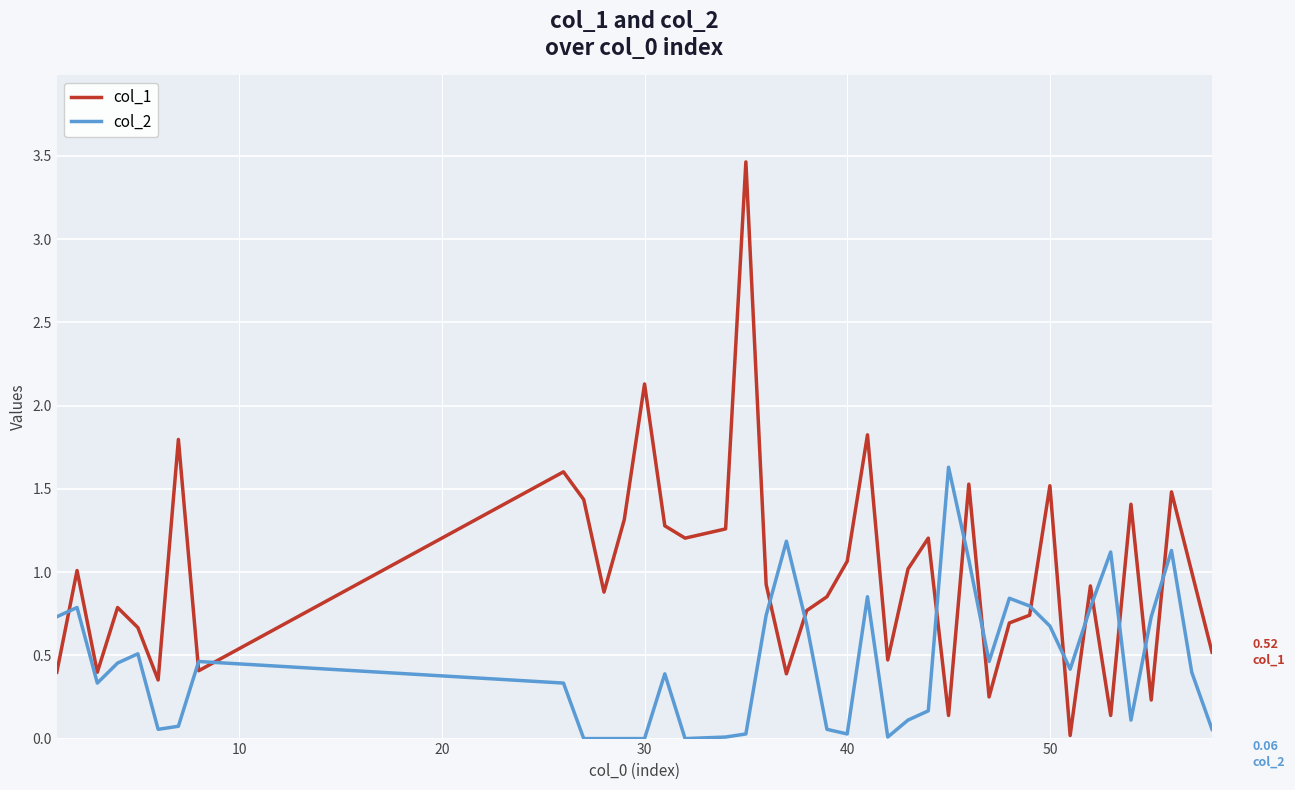

What is the maximum value shown in the chart?

3.5